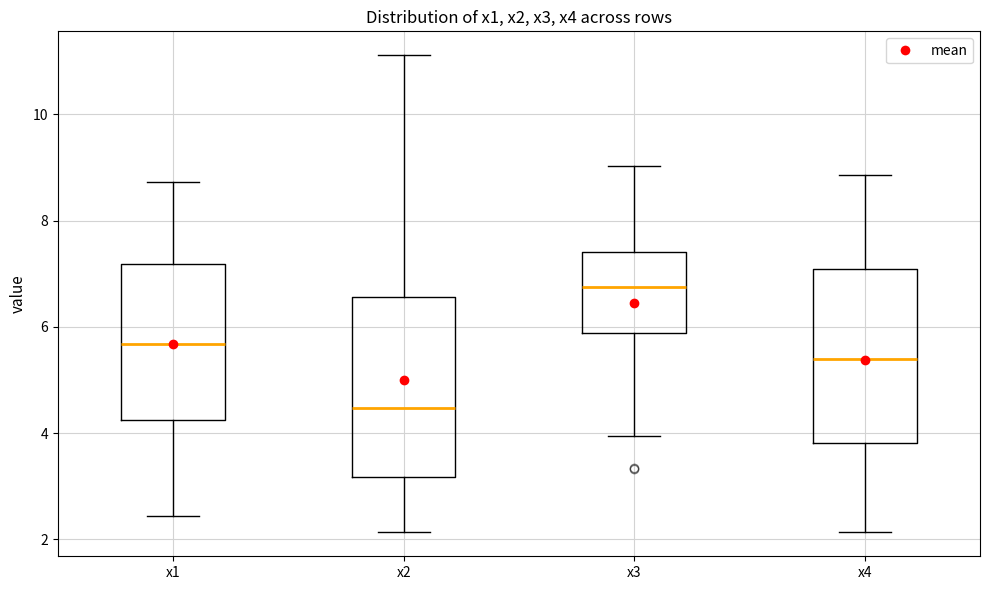

Reading left to right, read every box against the y-axis: the position of its median line, the range the box covers, and the ends of its whiskers. The values are not printed on the chart, so give them approximately, as read against the axis.

x1: median 5.6, box 4.2 to 7.2, whiskers 2.4 to 8.8
x2: median 4.4, box 3.2 to 6.6, whiskers 2.2 to 11.2
x3: median 6.8, box 5.8 to 7.4, whiskers 4.0 to 9.0
x4: median 5.4, box 3.8 to 7.0, whiskers 2.2 to 8.8